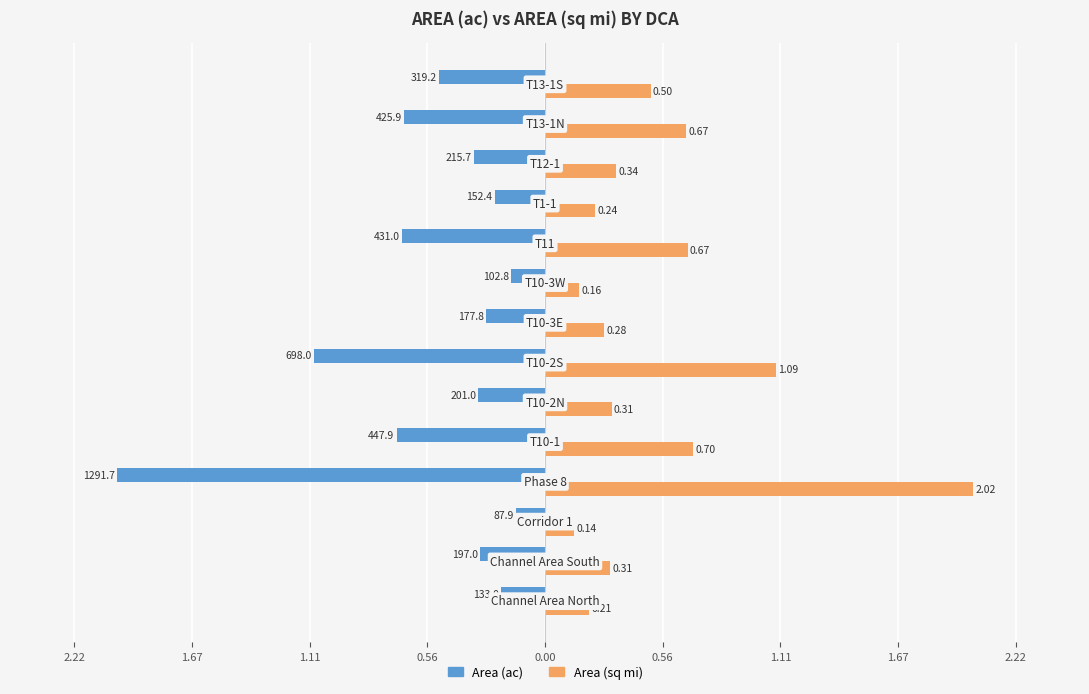

What are all the series names shown in the legend?

Area (ac), Area (sq mi)